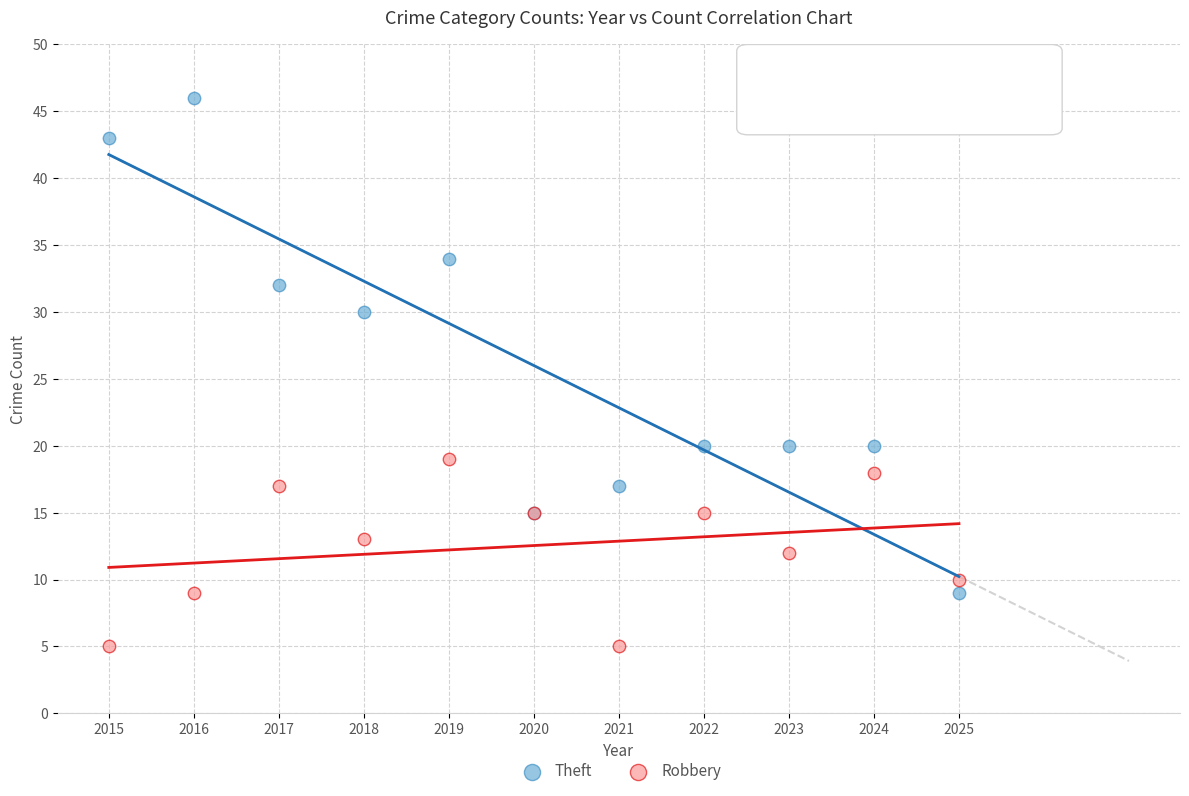

Which series contains the highest Y value?

Theft